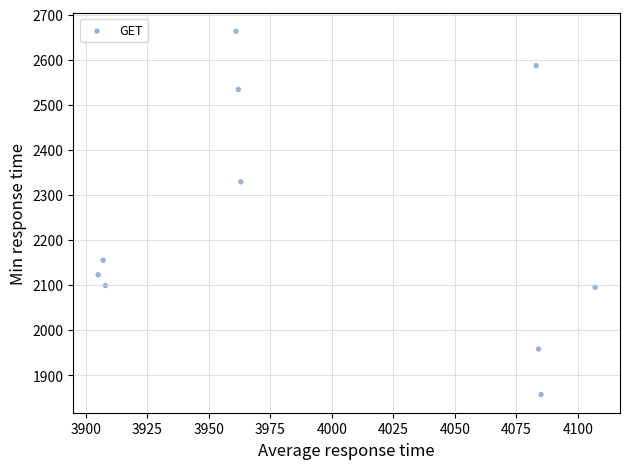

What is the average X value?

3996